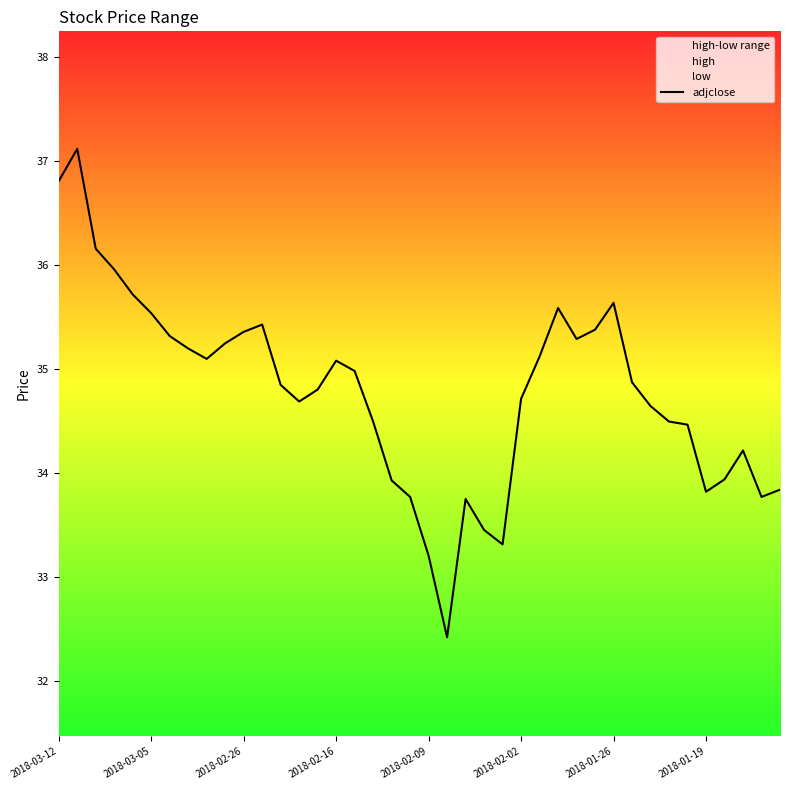

Is this an area chart (filled region under the line)?

No